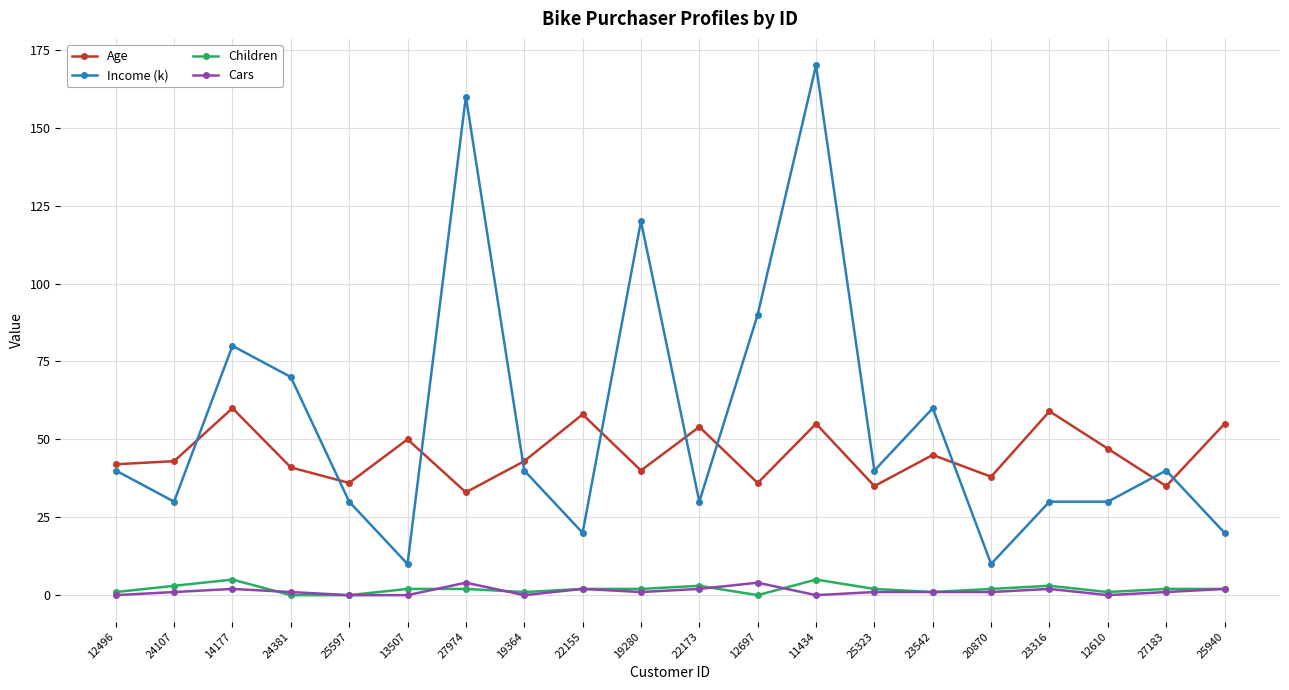

What is the difference between the maximum and minimum values in the Income (k) series?

160